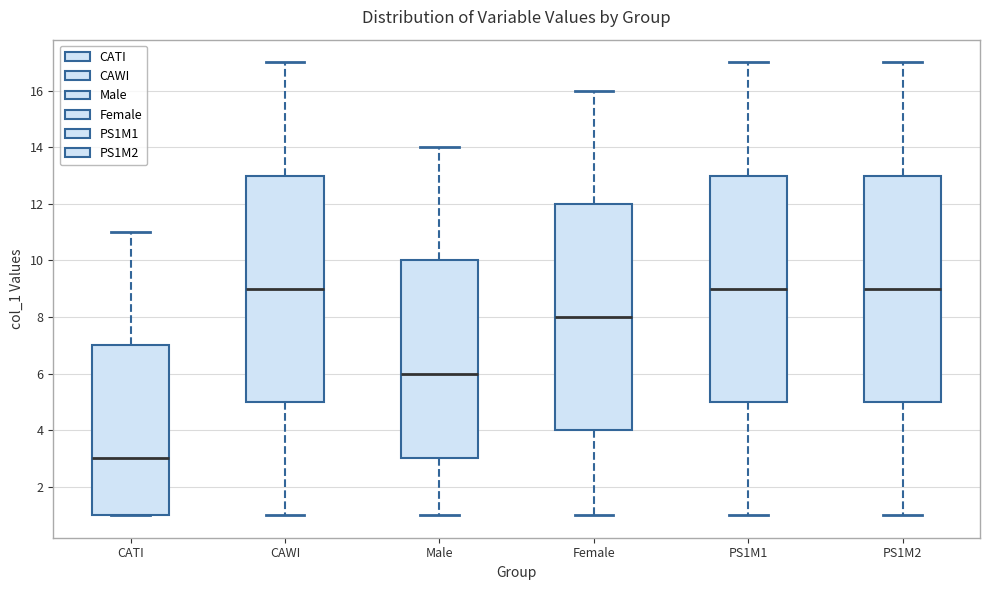

Reading left to right, transcribe this box plot: for each box, give where its median line is, the range the box spans, and where its two whiskers end, as read against the y-axis. The values are not printed on the chart, so give them approximately, as read against the axis.

CATI: median 3, box 1 to 7, whiskers 1 to 11
CAWI: median 9, box 5 to 13, whiskers 1 to 17
Male: median 6, box 3 to 10, whiskers 1 to 14
Female: median 8, box 4 to 12, whiskers 1 to 16
PS1M1: median 9, box 5 to 13, whiskers 1 to 17
PS1M2: median 9, box 5 to 13, whiskers 1 to 17